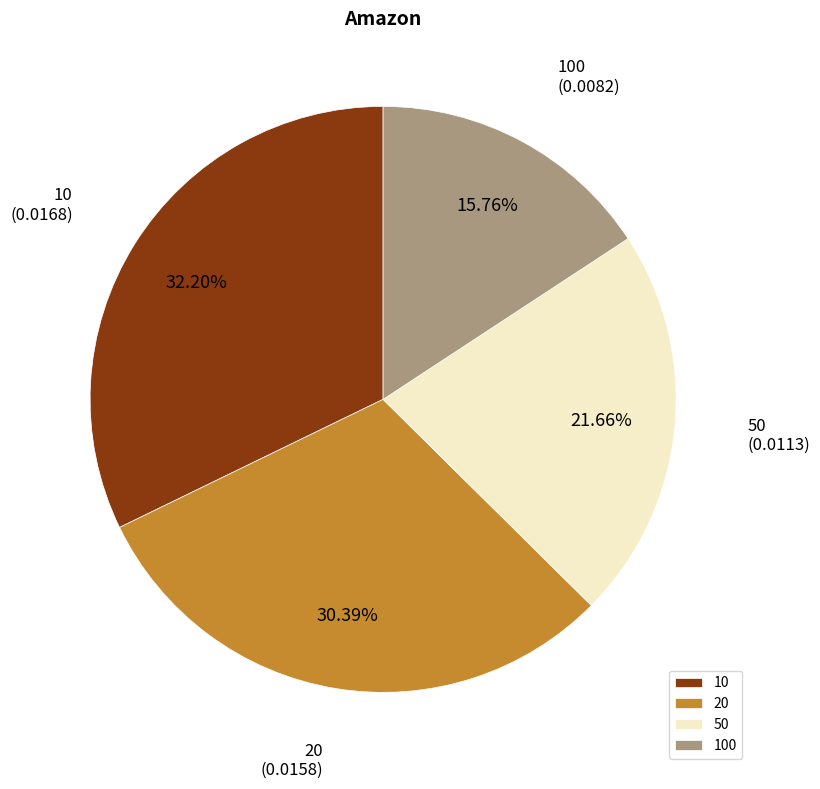

To the nearest percent, what is the combined percentage of 20 and 100?

46%